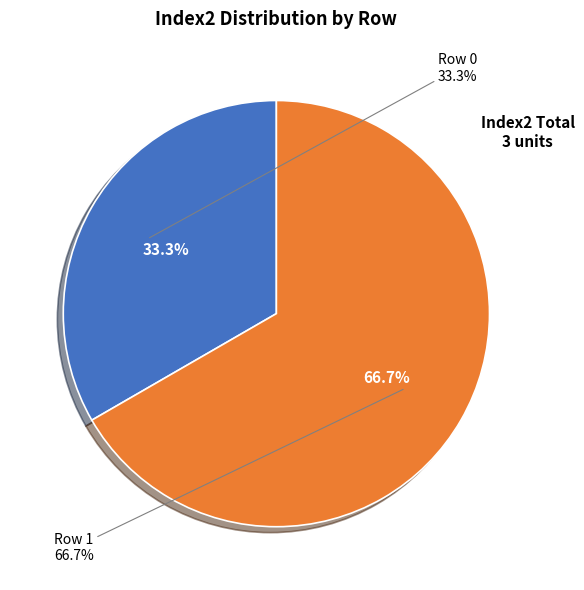

Count the number of slices in the pie.

2